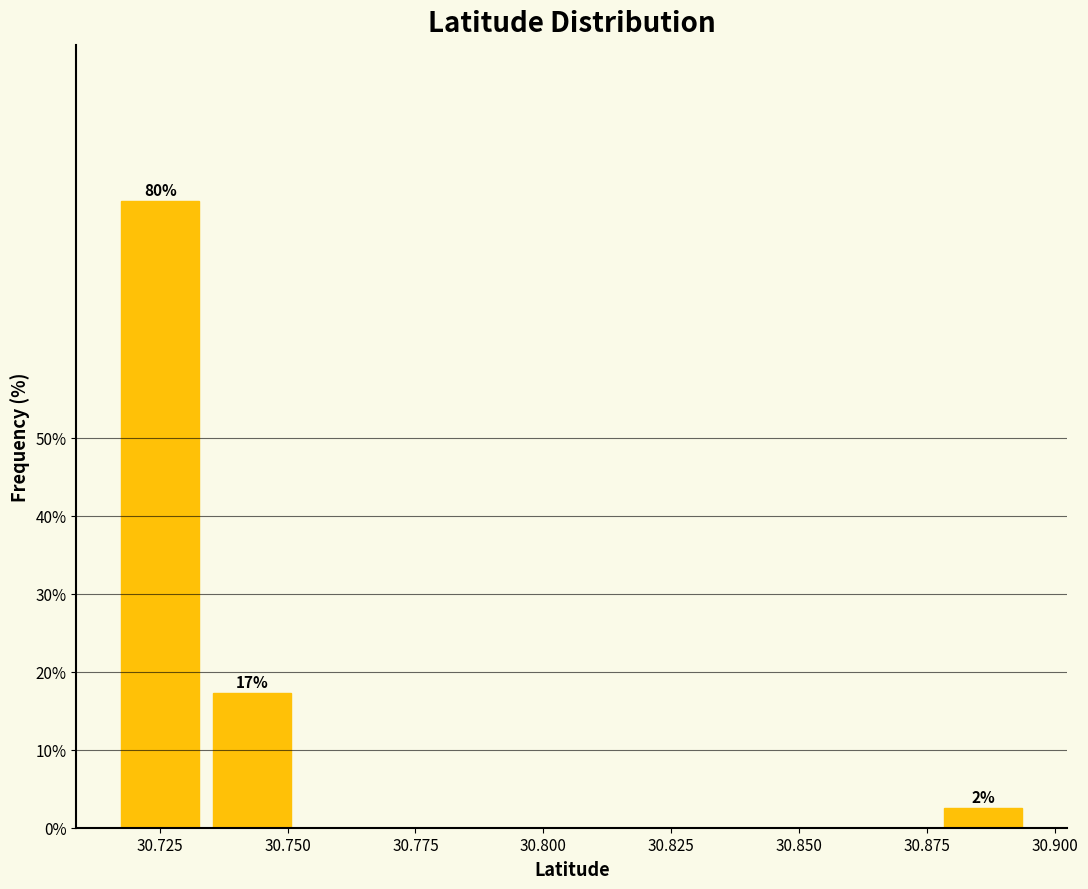

Read against the x-axis, roughly where is the centre of the tallest bar?

30.725